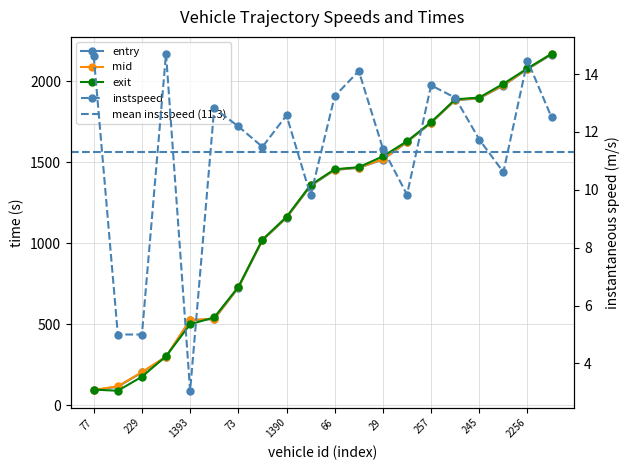

What is the label of the 15th point from the left?

257